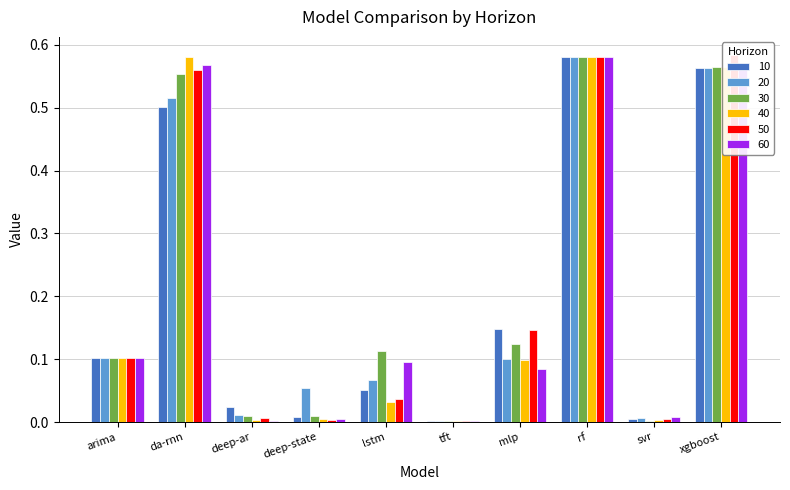

At which label does 60 reach its peak?

rf